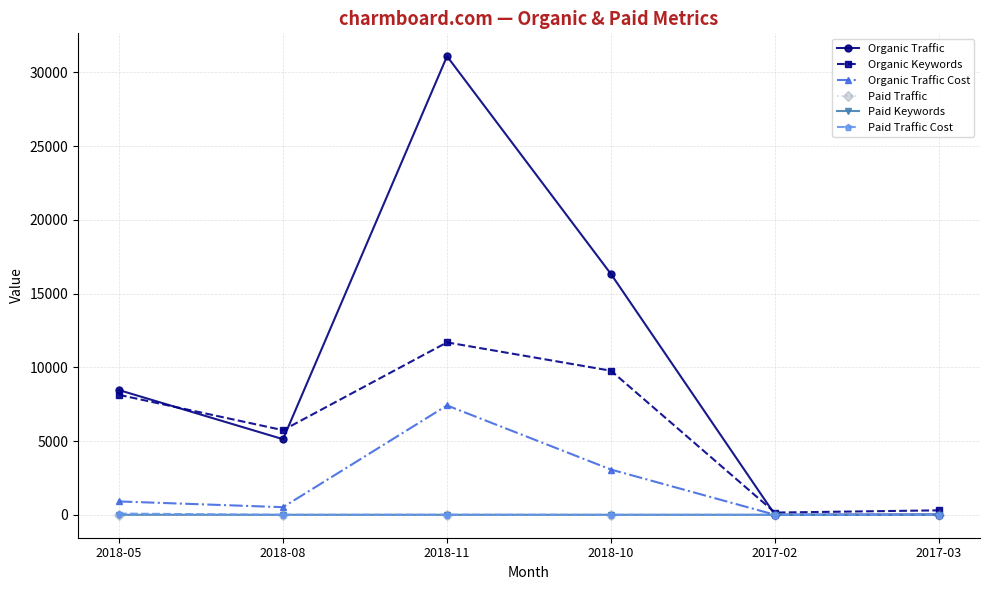

What position from the left is 2017-03?

6